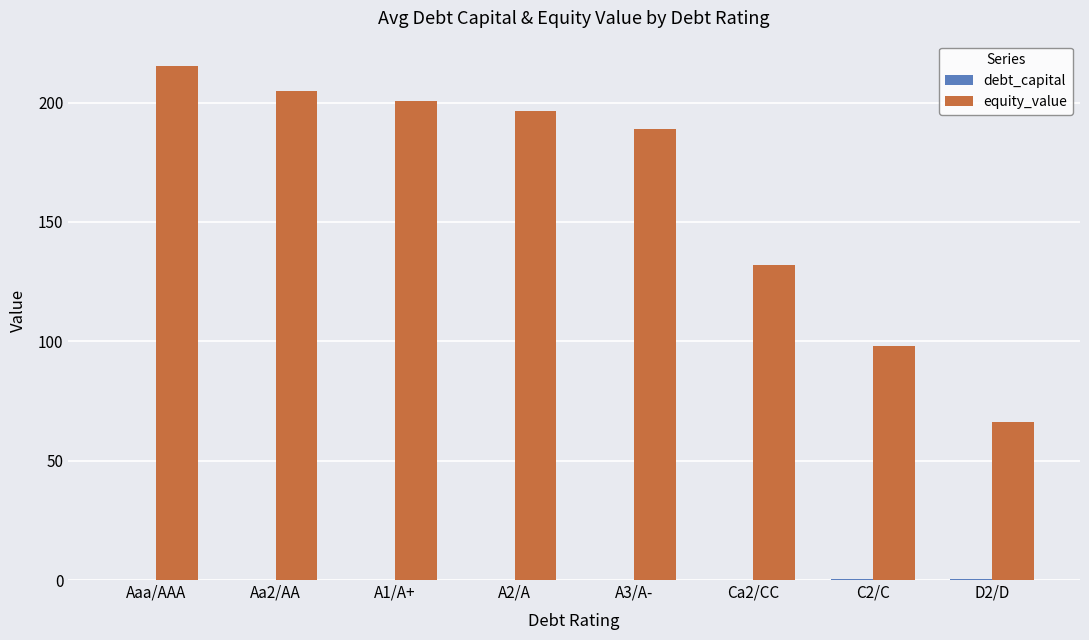

At which category is the sum across all series the highest?

Aaa/AAA